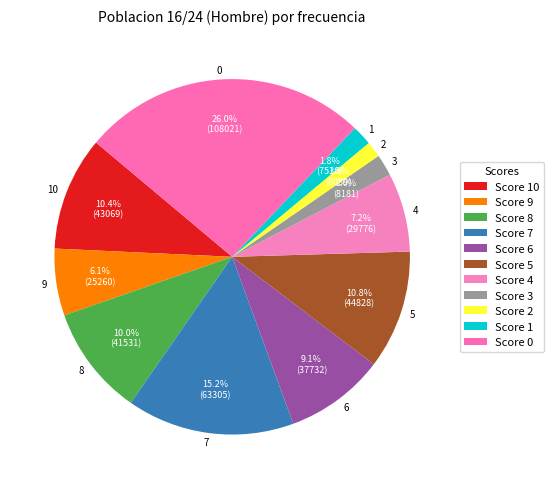

Do 8 and 0 together represent more than half of the pie?

No